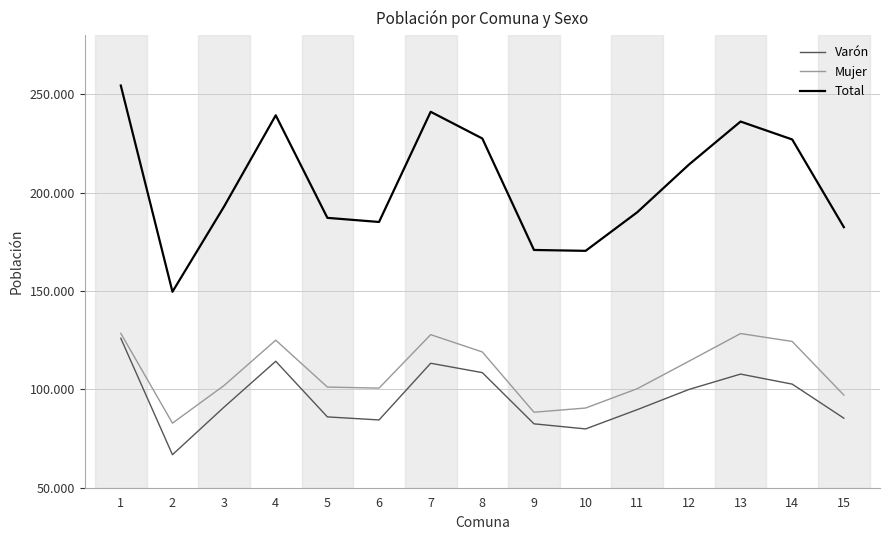

At which category does Varón reach its first local valley?

2